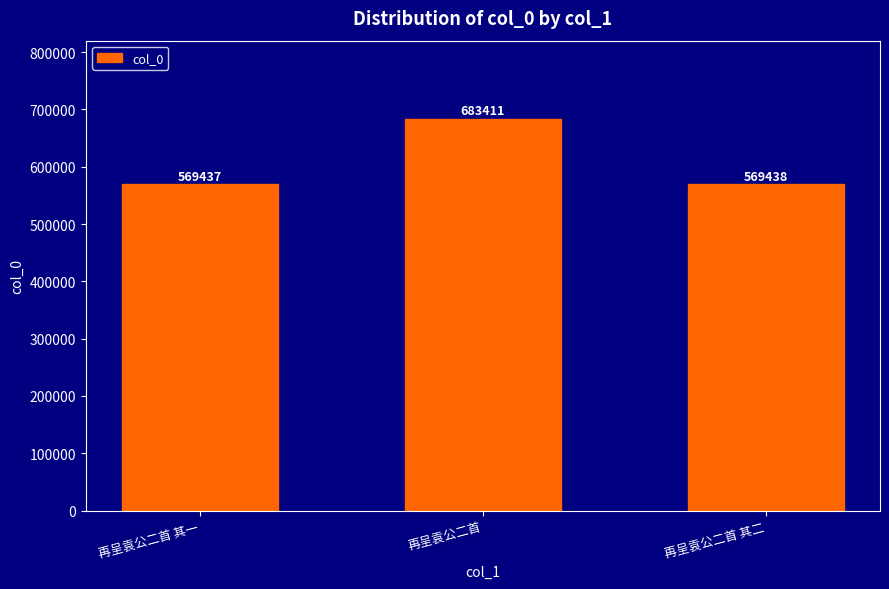

Is it true that the value at 再呈袁公二首 其二 is 803562?

False